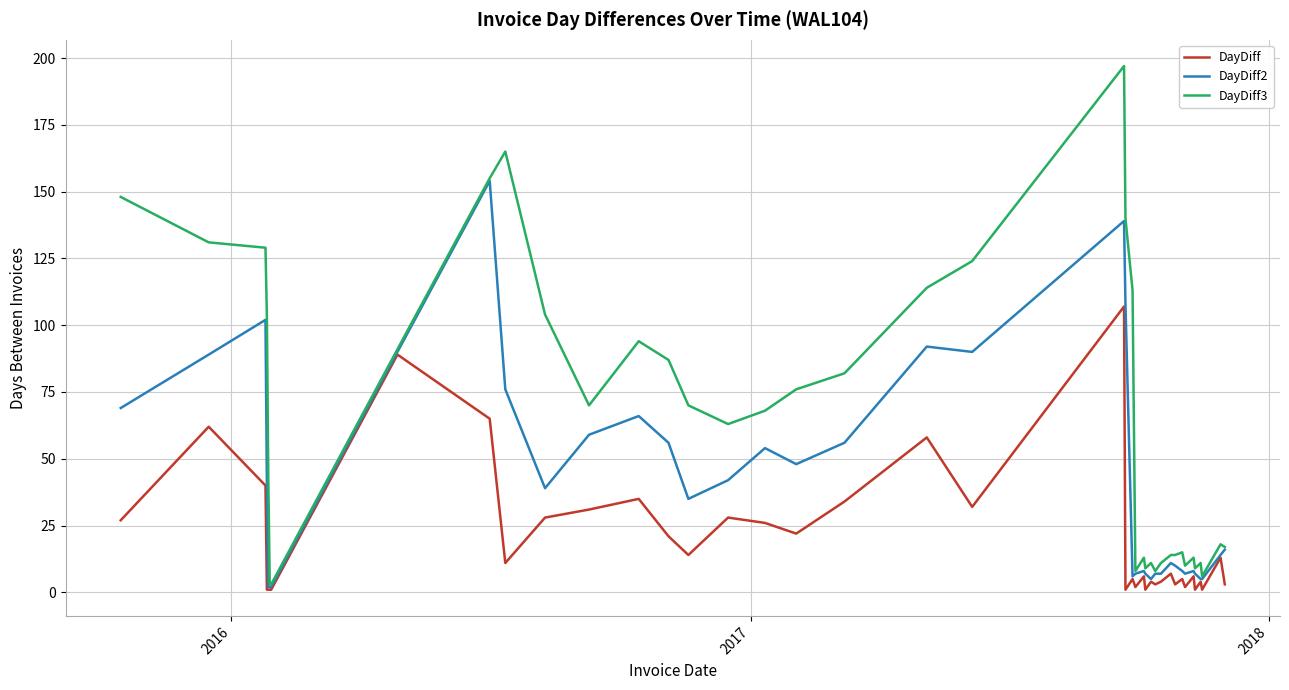

List the series in order of their peak value, lowest first.

DayDiff, DayDiff2, DayDiff3